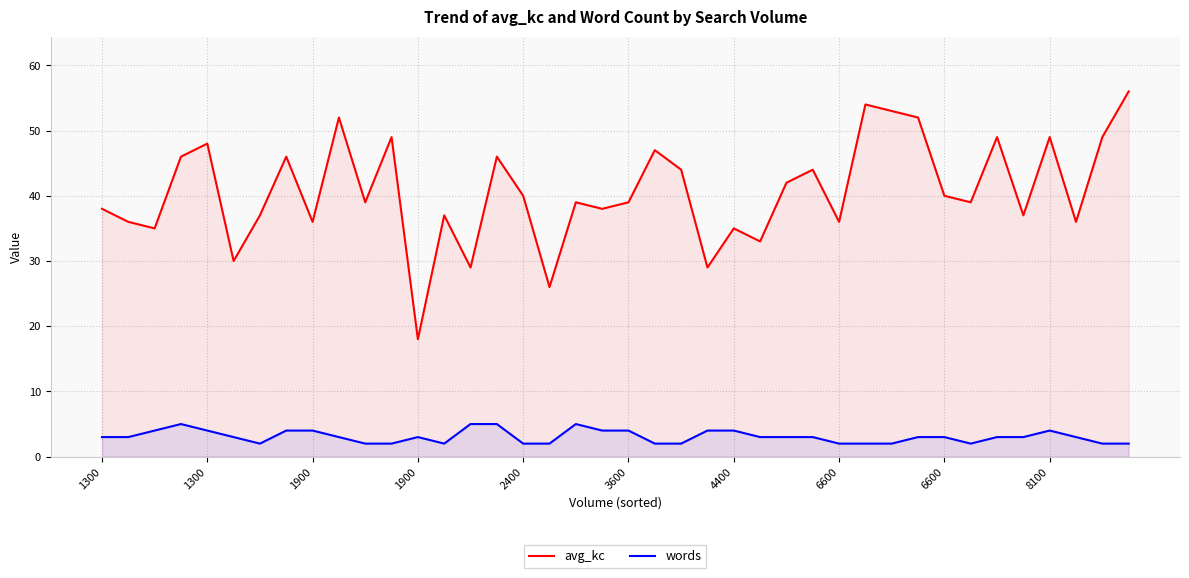

Reading left to right, list all the values displayed in this chart.

avg_kc: 38	36	35	46	48	30	37	46	36	52	39	49	18	37	29	46	40	26	39	38	39	47	44	29	35	33	42	44	36	54	53	52	40	39	49	37	49	36	49	56
words: 3	3	4	5	4	3	2	4	4	3	2	2	3	2	5	5	2	2	5	4	4	2	2	4	4	3	3	3	2	2	2	3	3	2	3	3	4	3	2	2